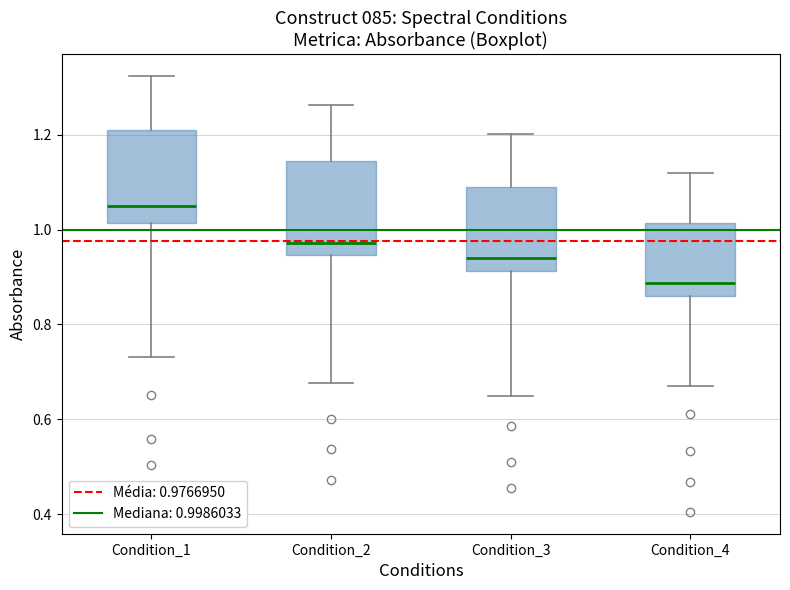

Which box's median line is the highest?

Condition_1